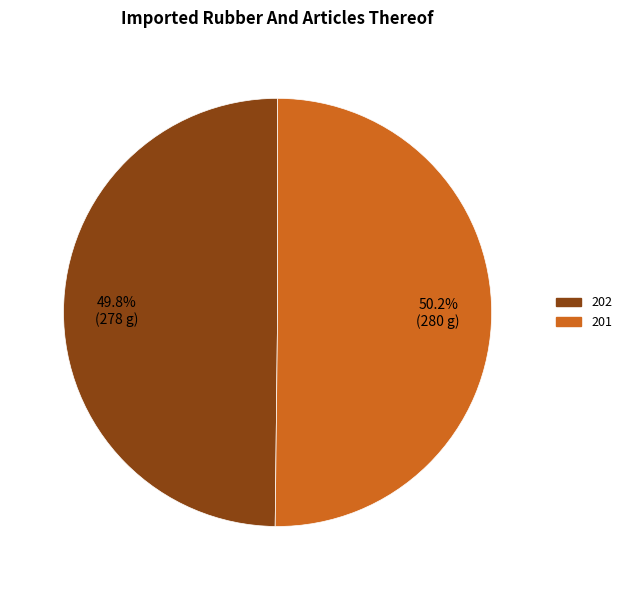

Does any single category account for the majority?

Yes